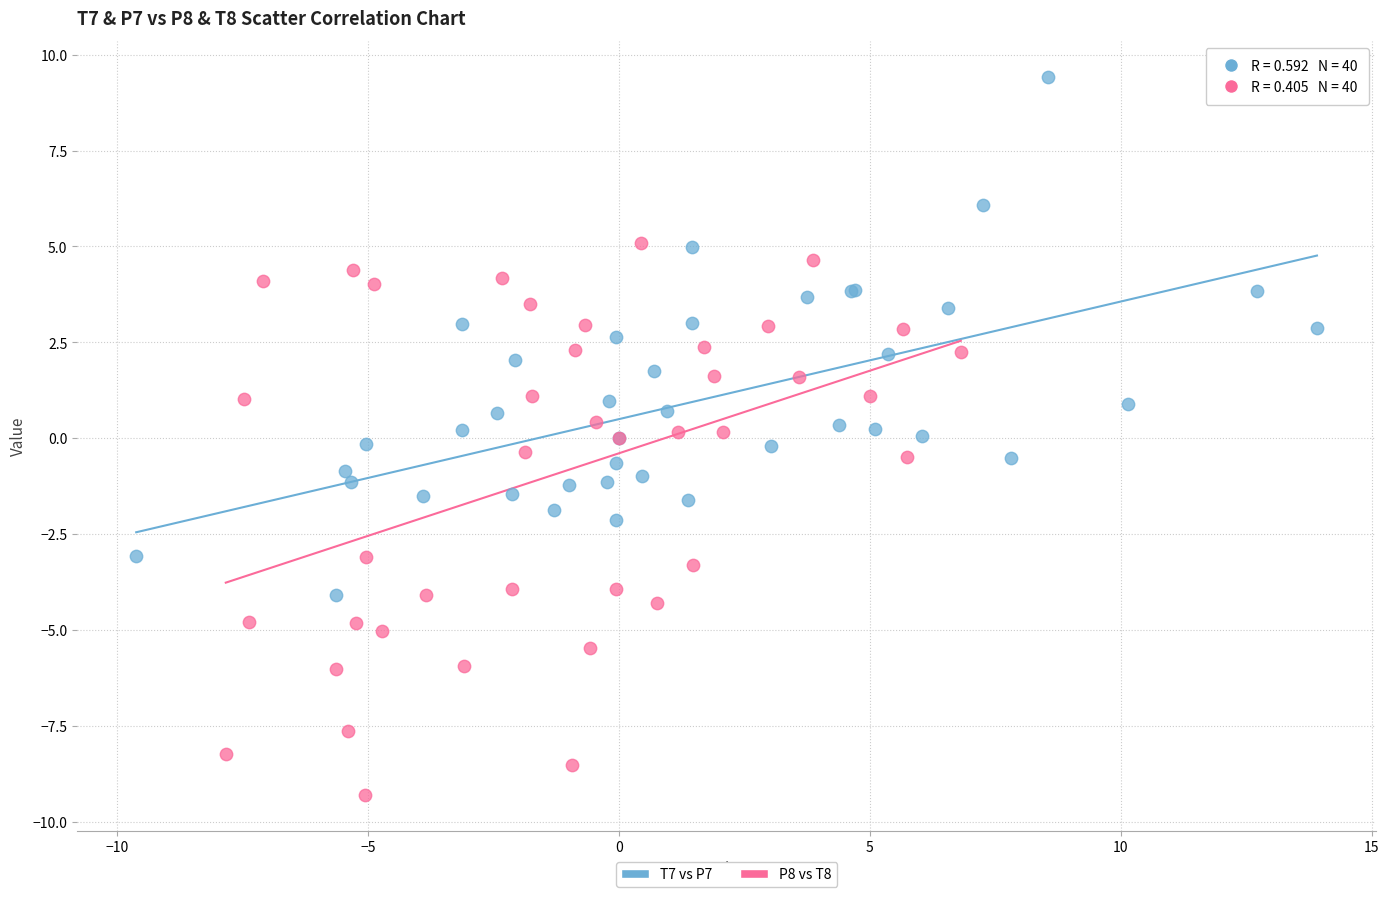

Which series has the widest spread of Y values?

P8 vs T8